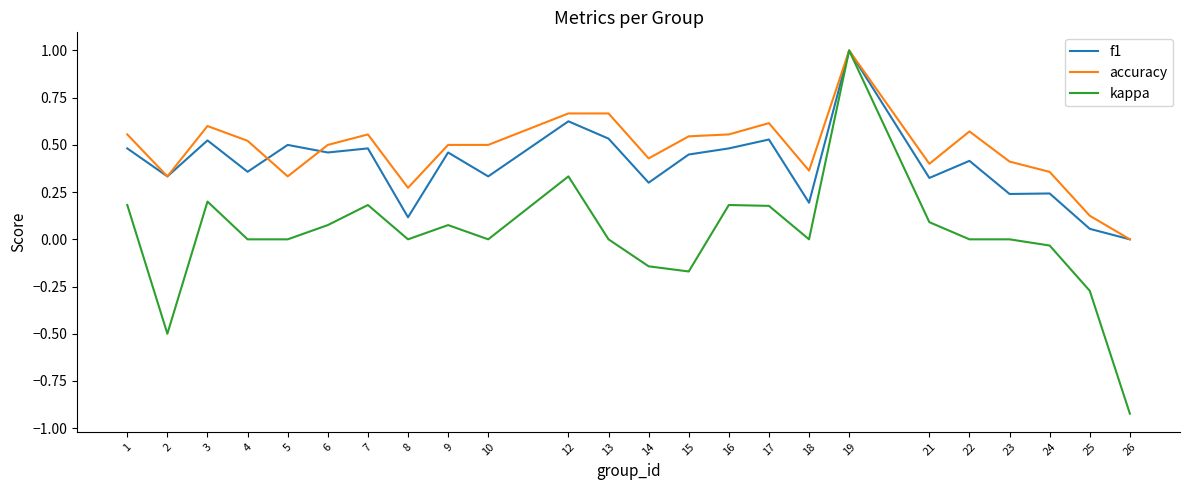

What is the total value across all series at 19?

3.0